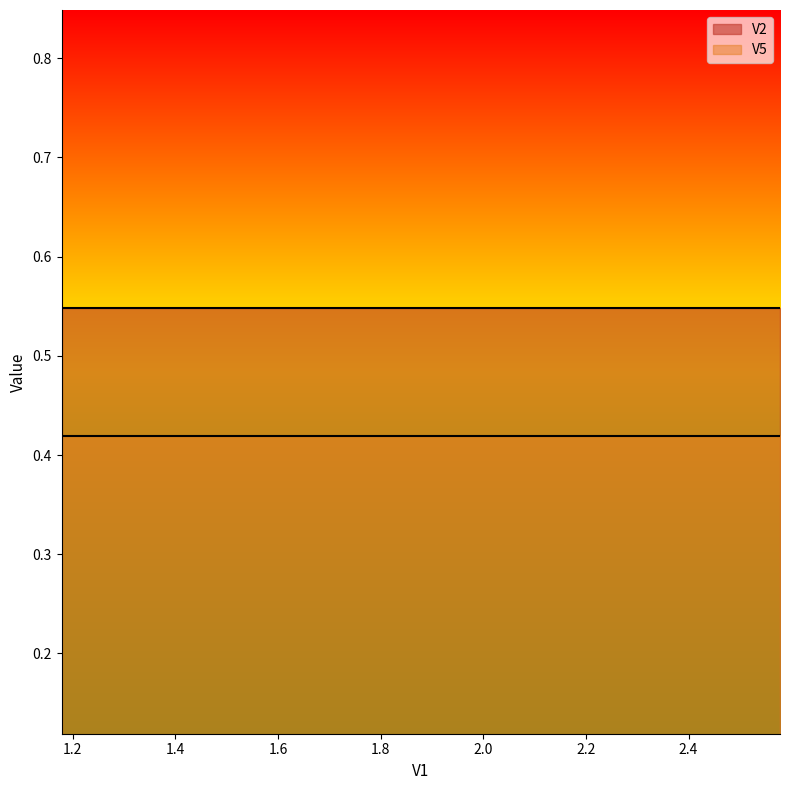

What is the value of the V5 point at the 13th from the left?

0.4